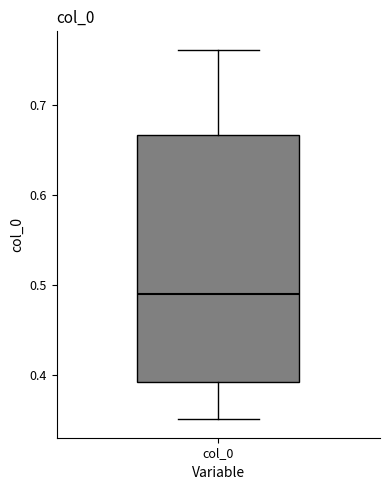

Transcribe this box plot: give where the median line is, the range the box spans, and where the two whiskers end, as read against the y-axis. The values are not printed on the chart, so give them approximately, as read against the axis.

median 0.49, box 0.39 to 0.67, whiskers 0.35 to 0.76